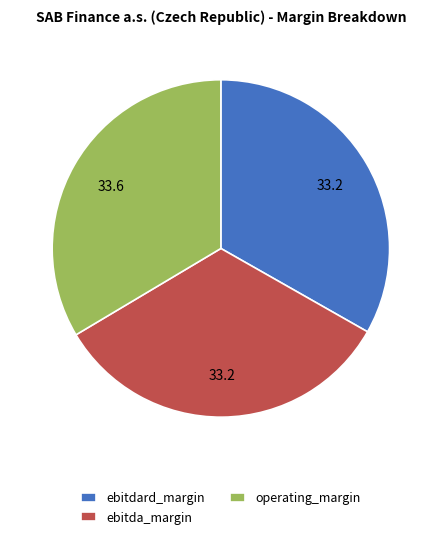

Is the sum of operating_margin and ebitda_margin greater than half?

Yes